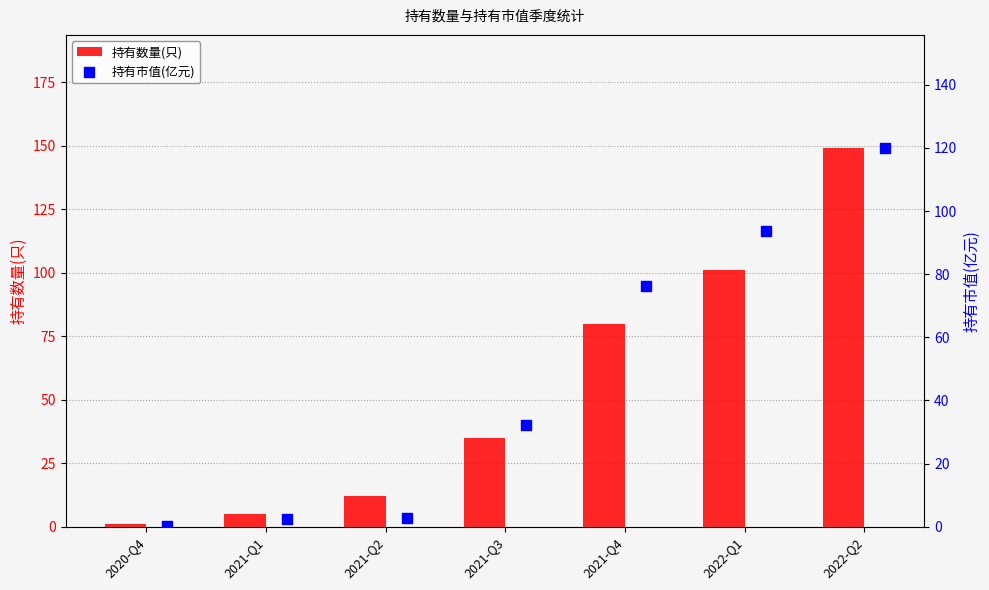

Which series has the largest total across all categories?

持有数量(只)